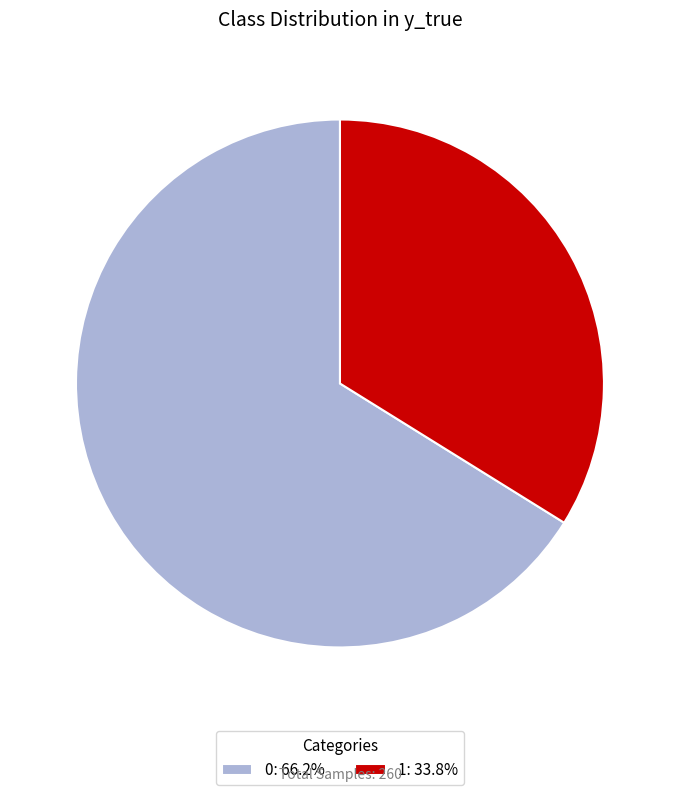

The 0 slice represents 66% of the pie. True or false?

True